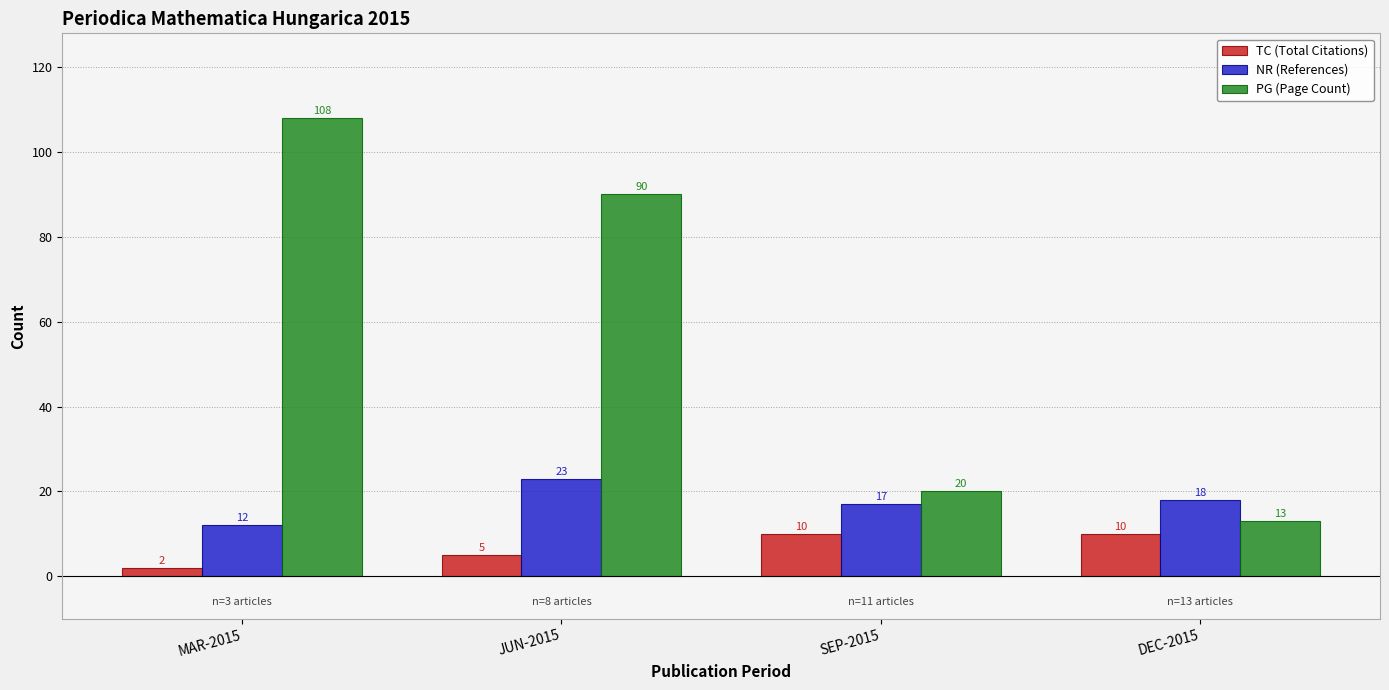

List the labels in order of NR (References) value, smallest first.

MAR-2015, SEP-2015, DEC-2015, JUN-2015